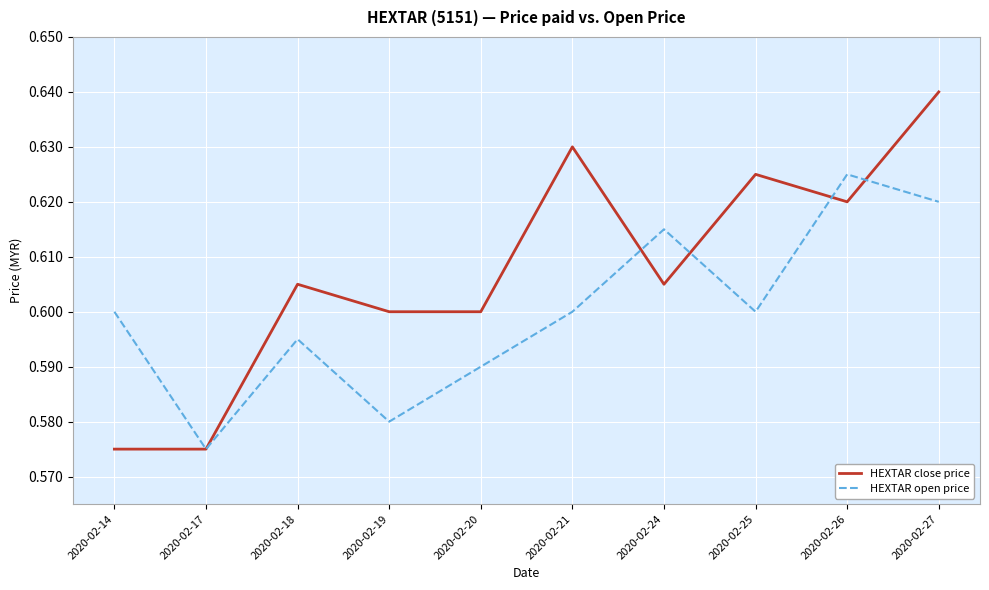

Does the chart display data point markers on the line(s)?

No